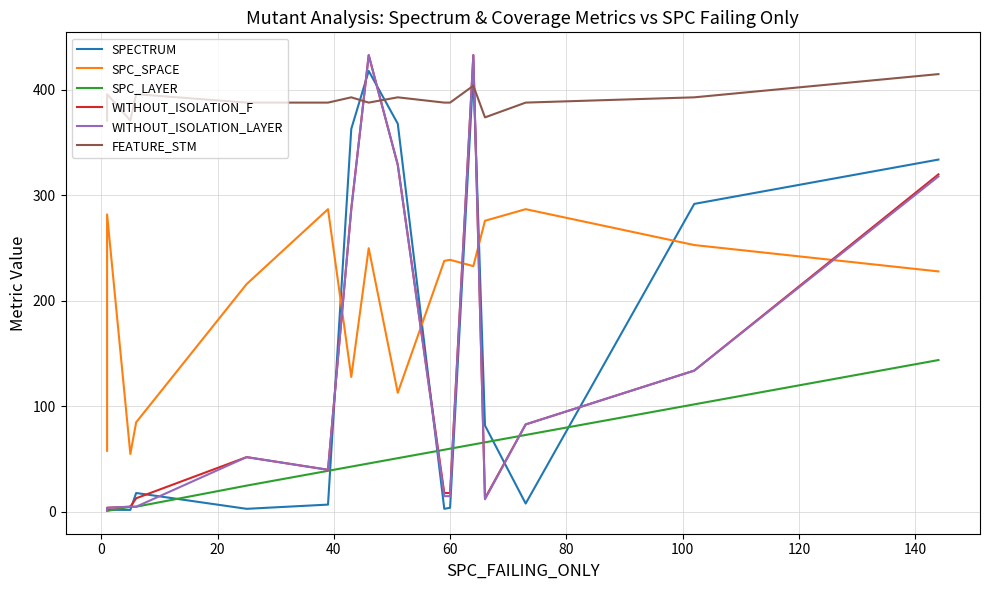

Which series changed the most between 60 and 11?

SPC_SPACE